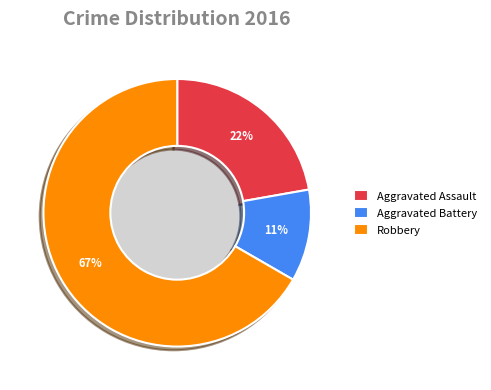

To the nearest percent, what is the difference between the Robbery and Aggravated Battery slice percentages?

56%